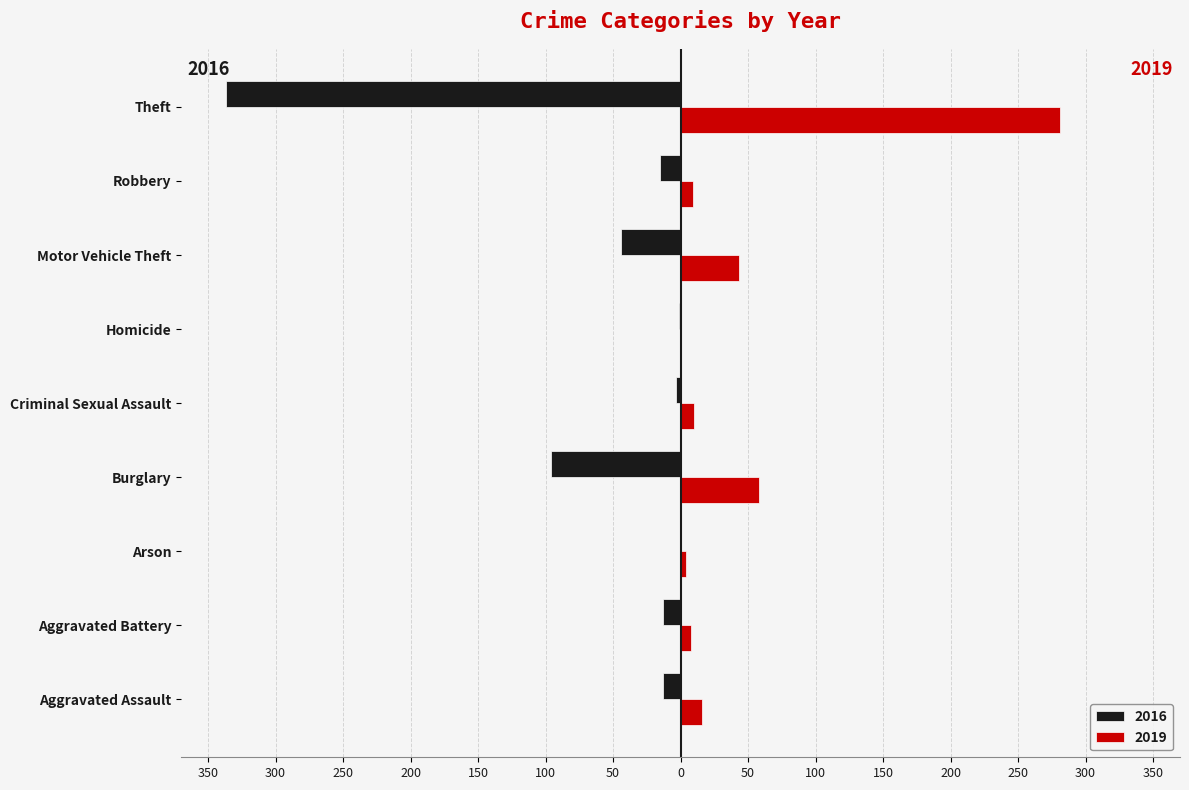

Is the value of 2016 at Homicide greater than the value of 2019 at Motor Vehicle Theft?

No